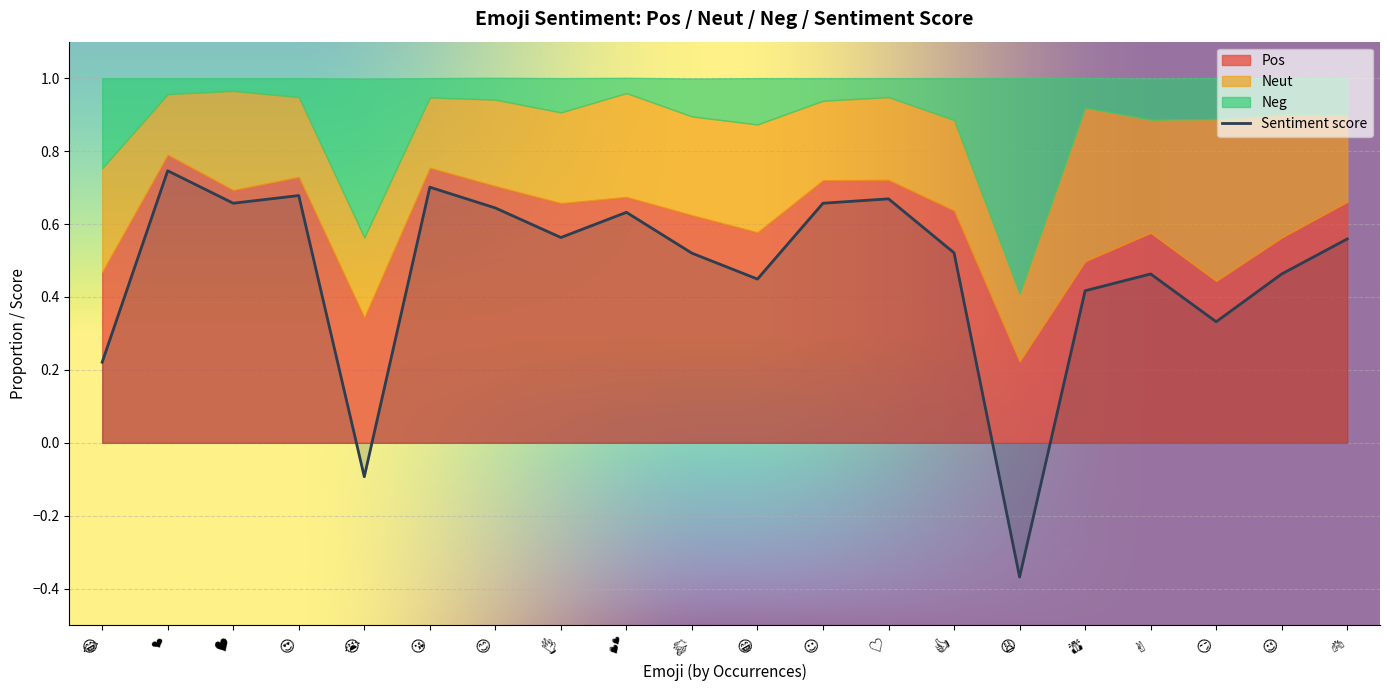

What is the difference between the maximum and minimum values in the Pos series?

0.6